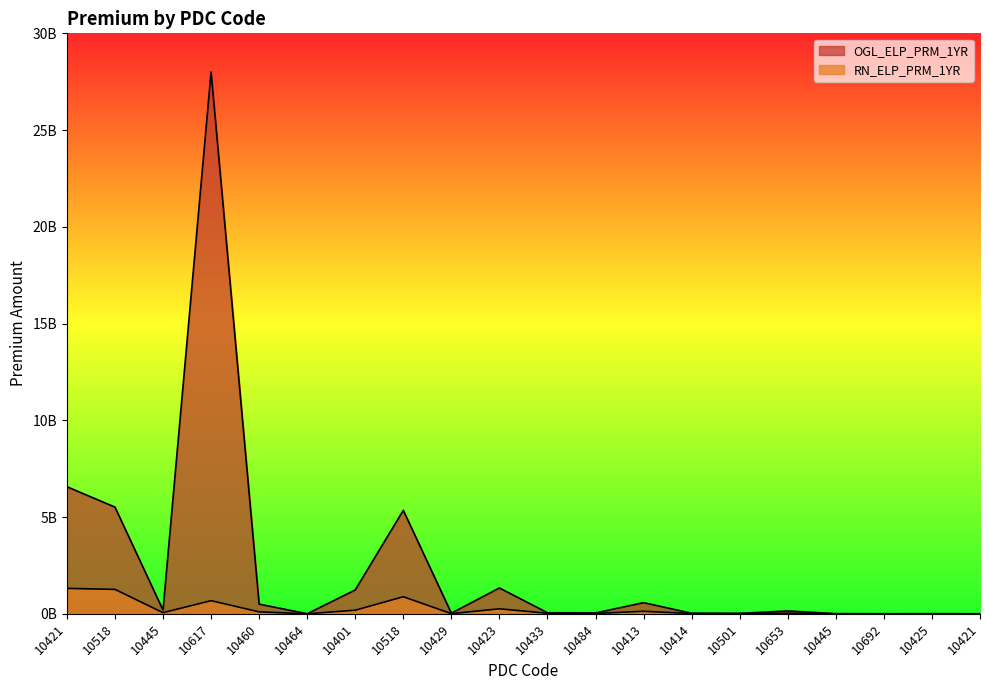

What is the sum of the RN_ELP_PRM_1YR values at 10445 and 10421?

1370342640